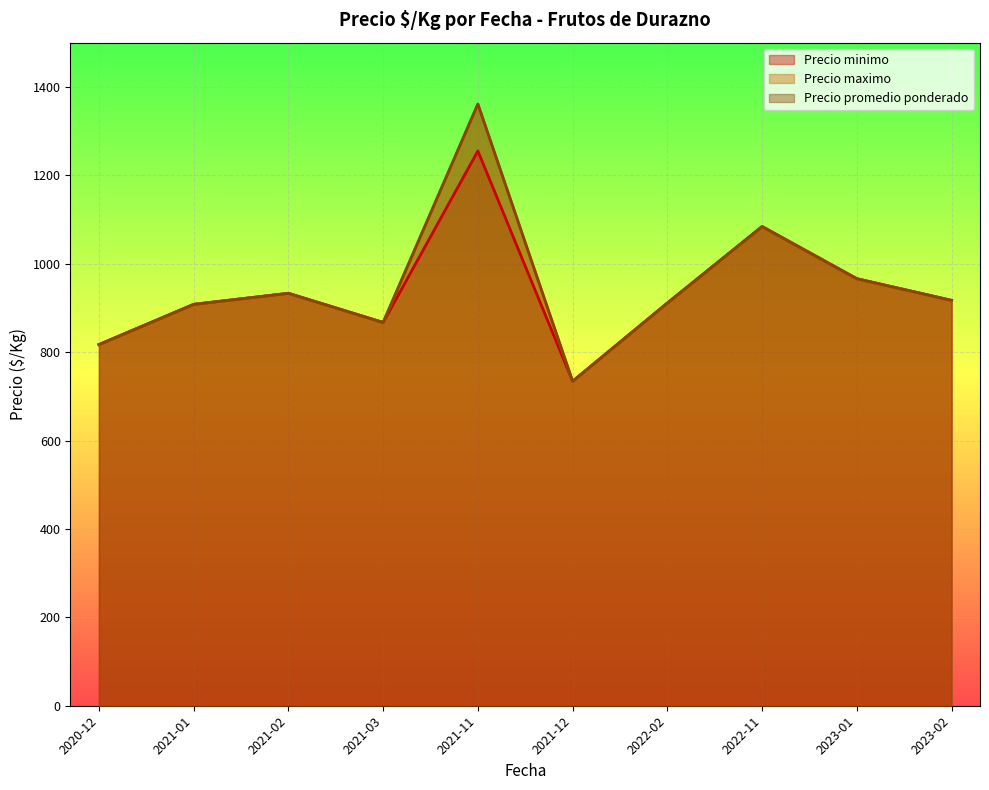

What is the highest value of the Precio minimo series?

1255